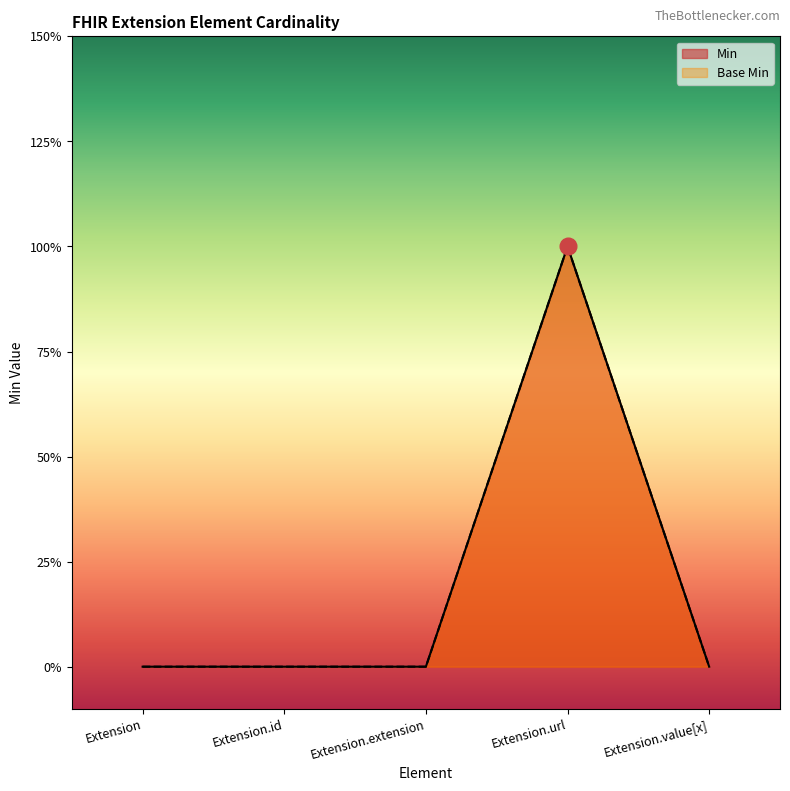

True or false: Min and Base Min intersect in this chart.

False